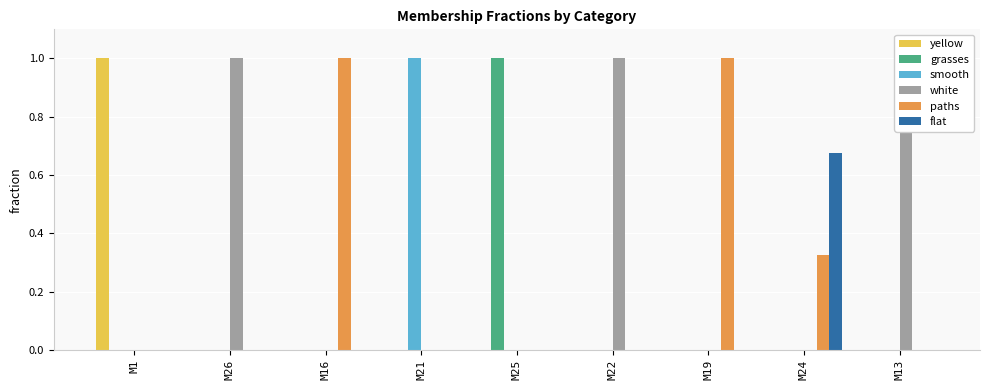

Which series has the largest range (max minus min)?

yellow